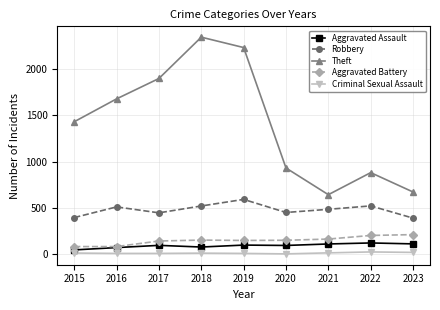

At which category does Theft reach its first local peak?

2018